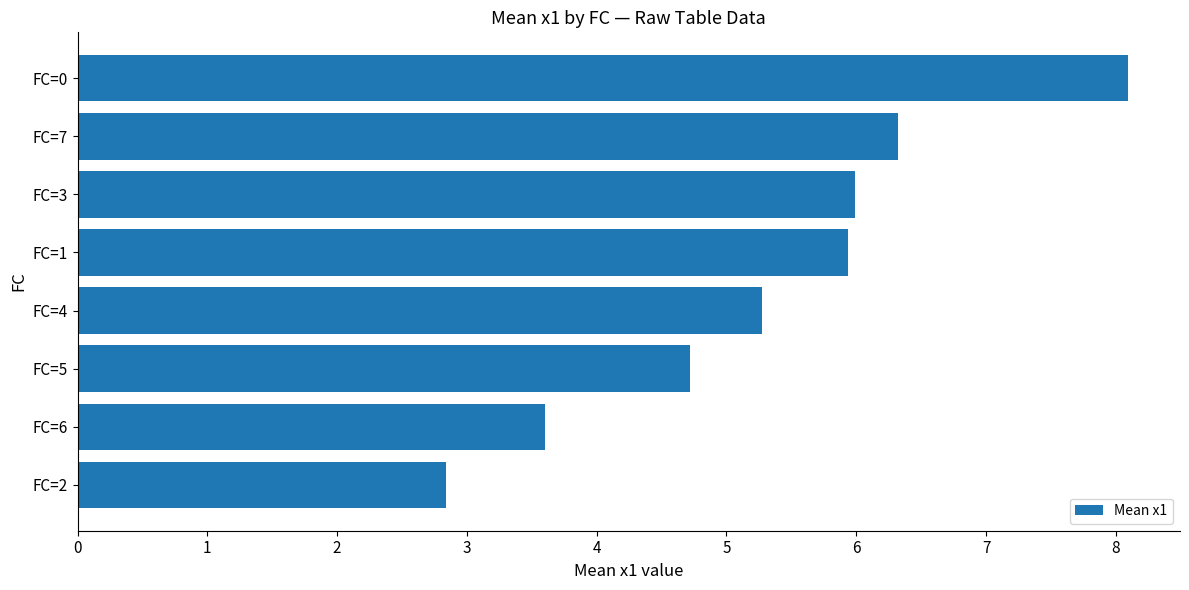

What is the minimum value shown in the chart?

2.8